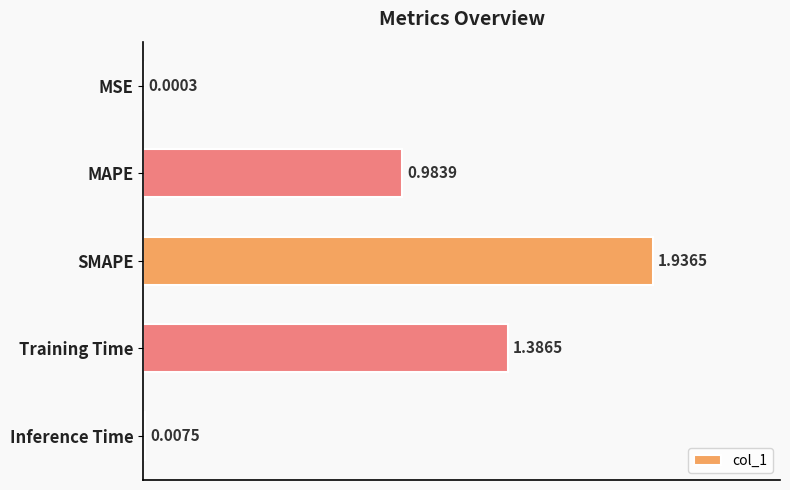

What is the average value?

0.9